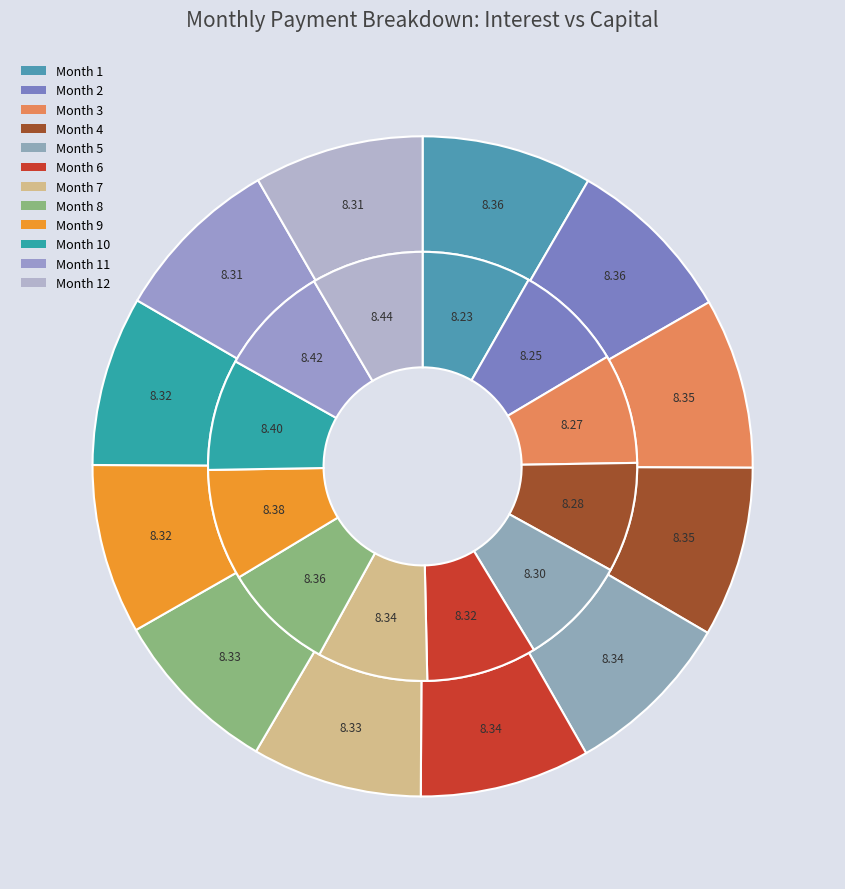

Does Month 11 account for over 50% of the chart?

No